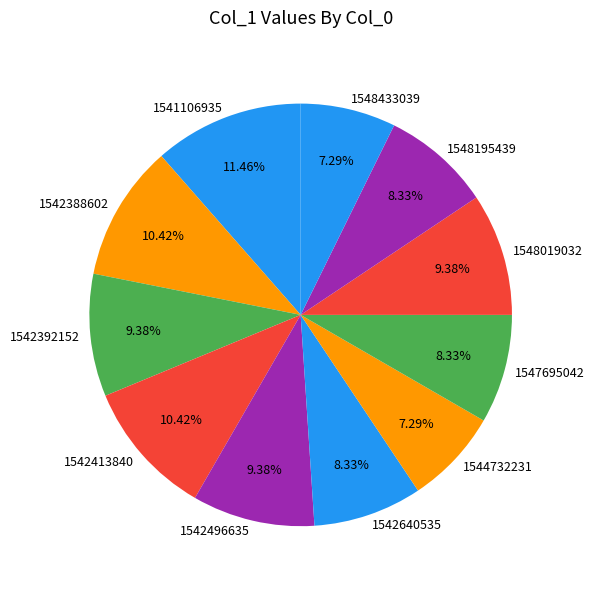

How many segments does this pie chart have?

11